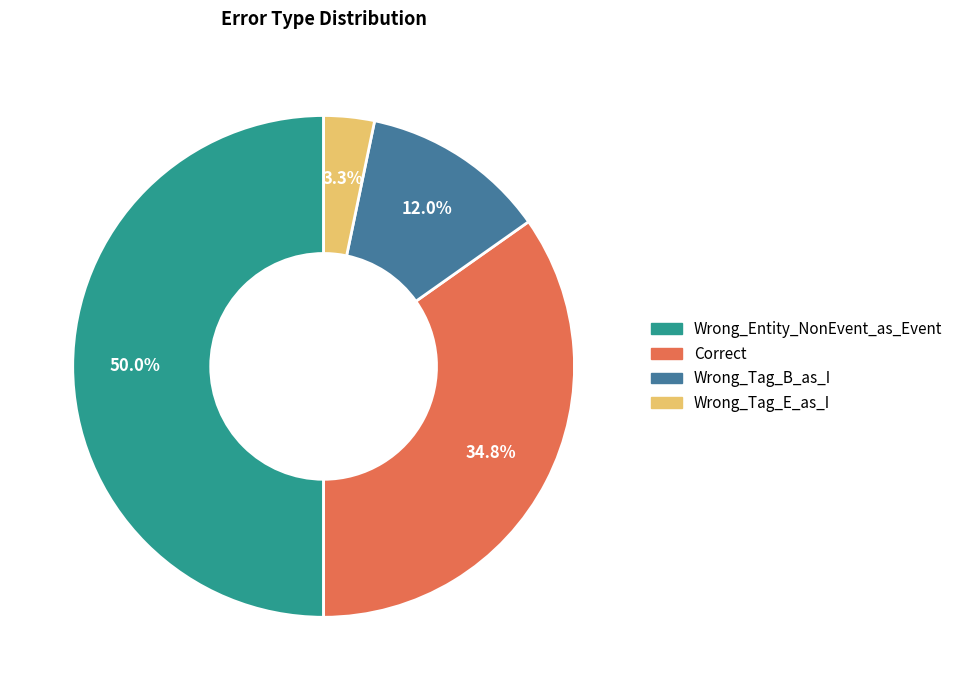

To the nearest percent, what is the difference between the largest and smallest slice percentages?

47%